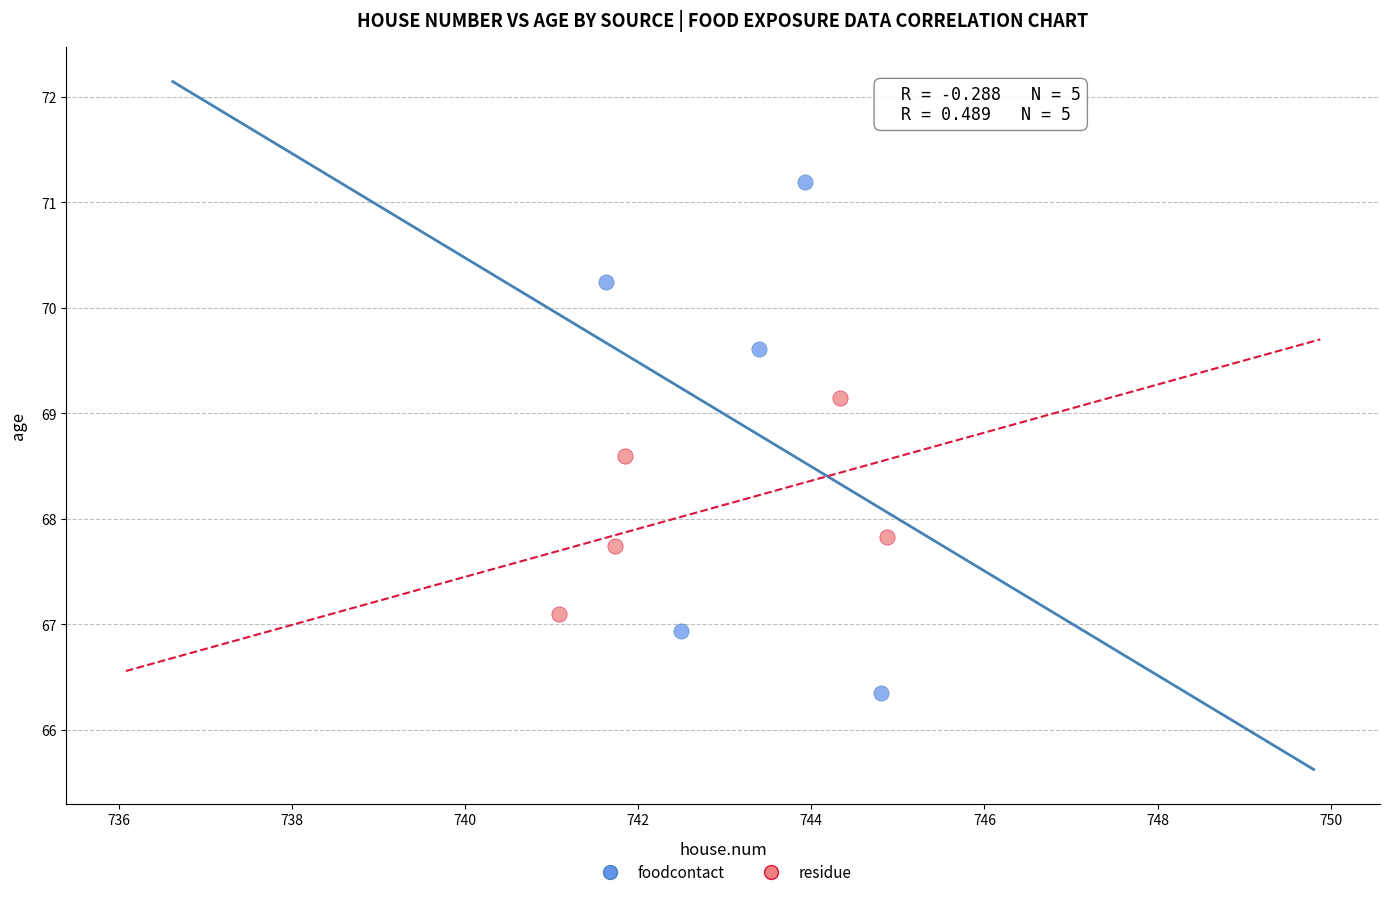

What are all the series names shown in the legend?

foodcontact, residue